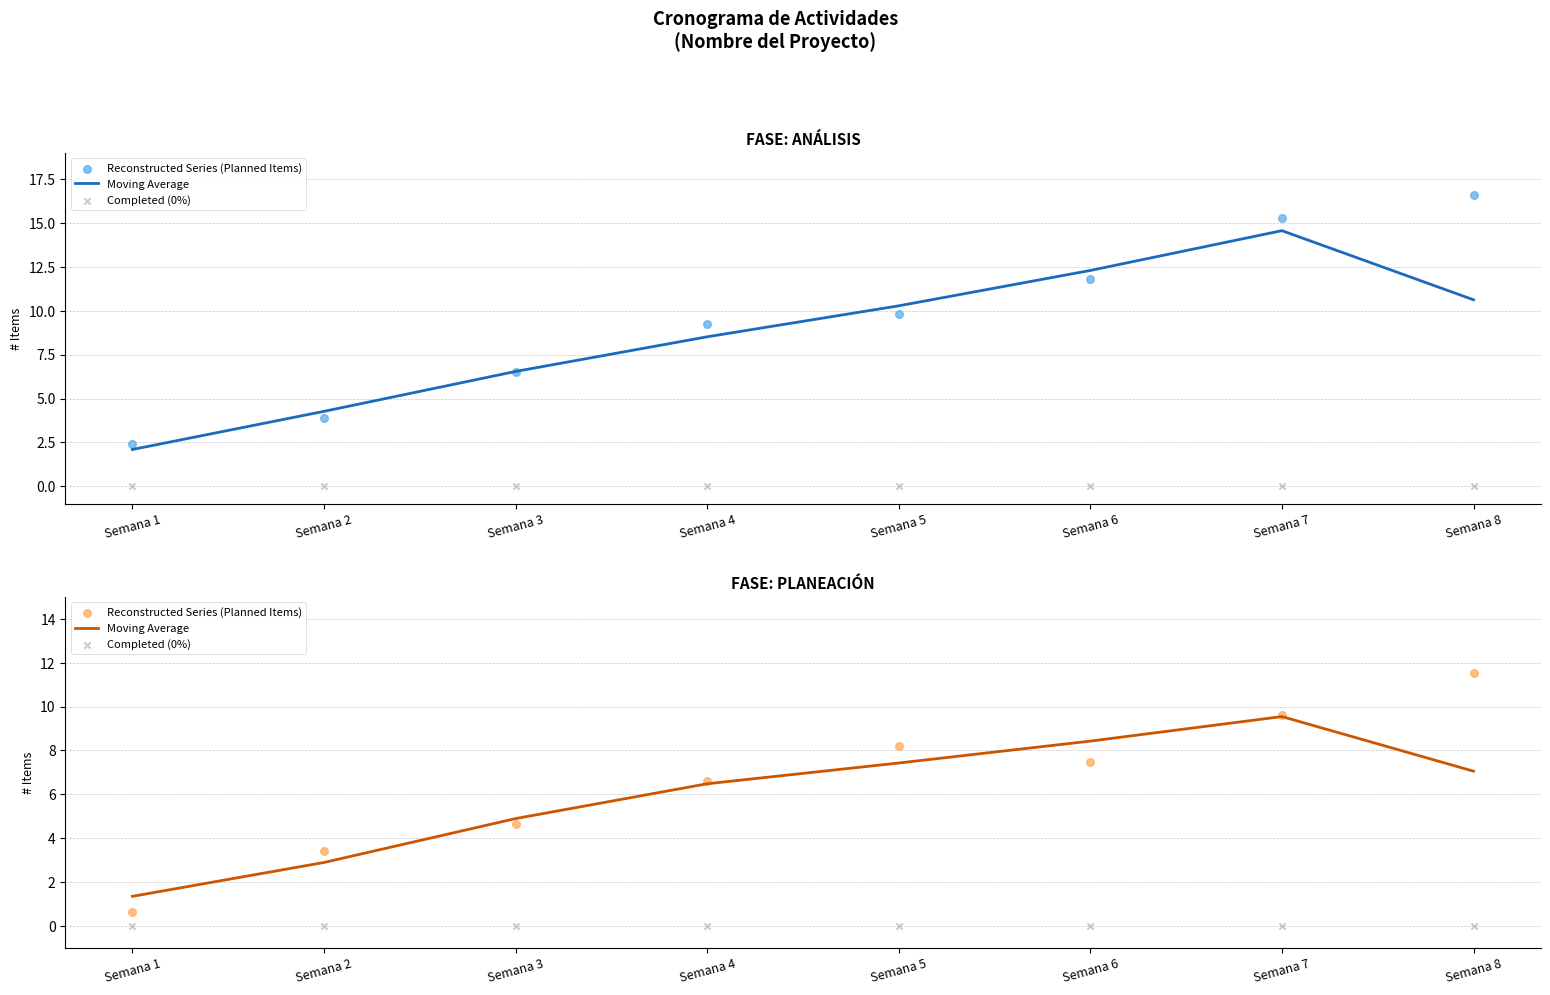

Which series reaches the maximum Y coordinate?

Reconstructed Series (Planned Items)